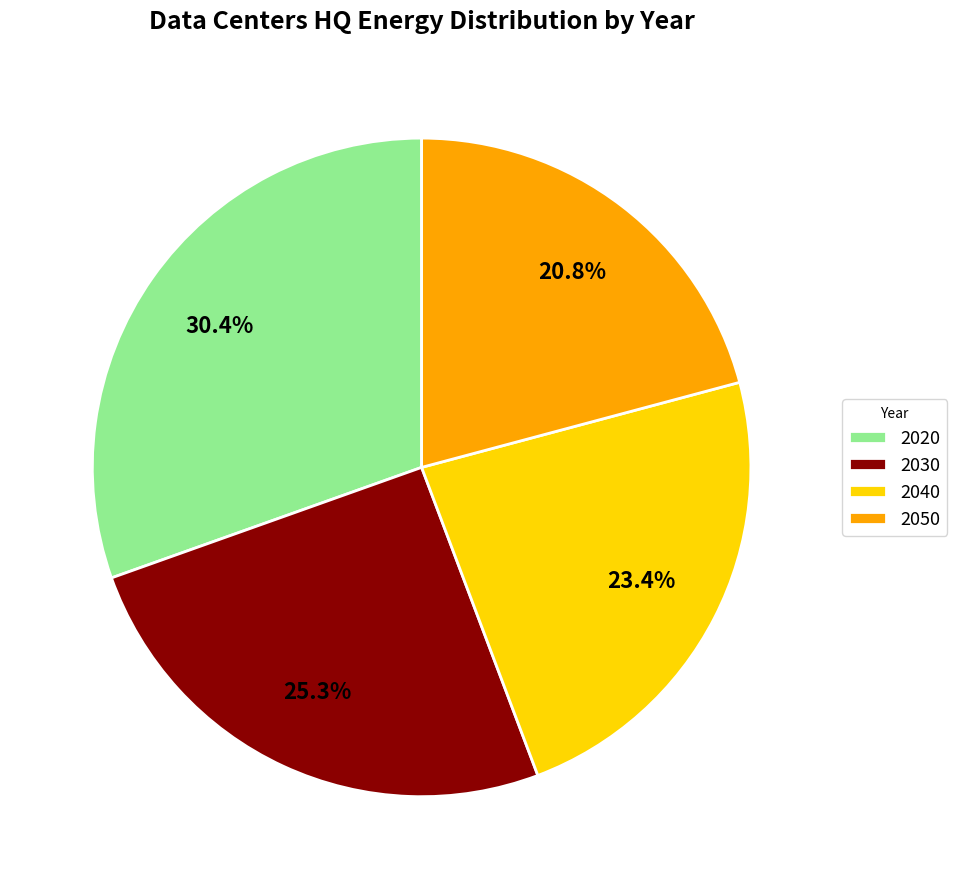

To the nearest percent, what is the difference between the largest and smallest slice percentages?

10%